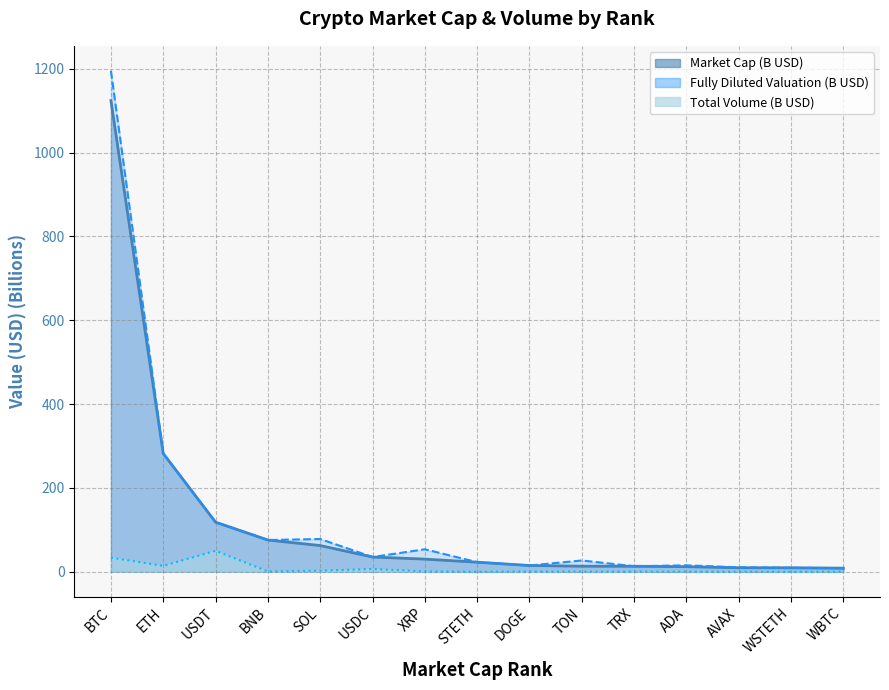

What position from the left is USDC?

6